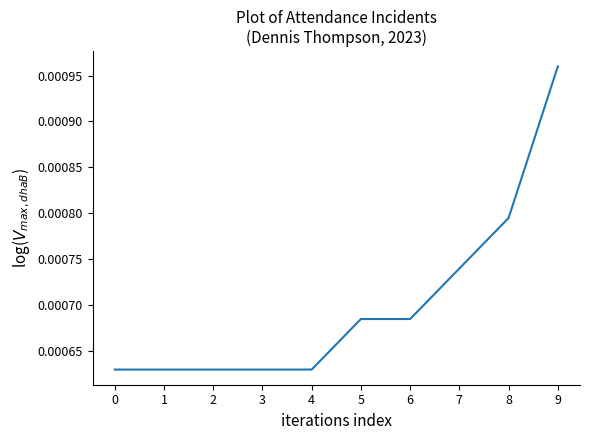

Which label corresponds to the largest value in the chart?

9